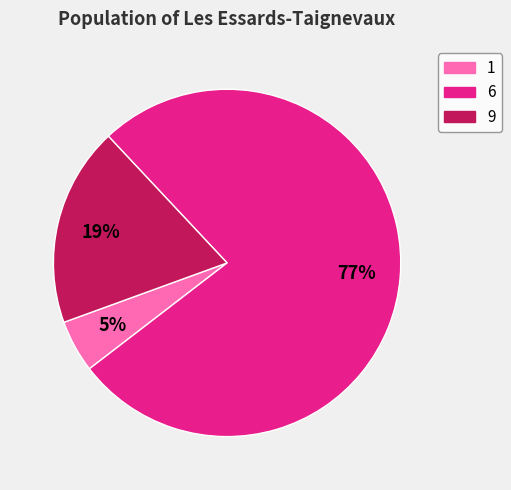

Count the number of slices in the pie.

3